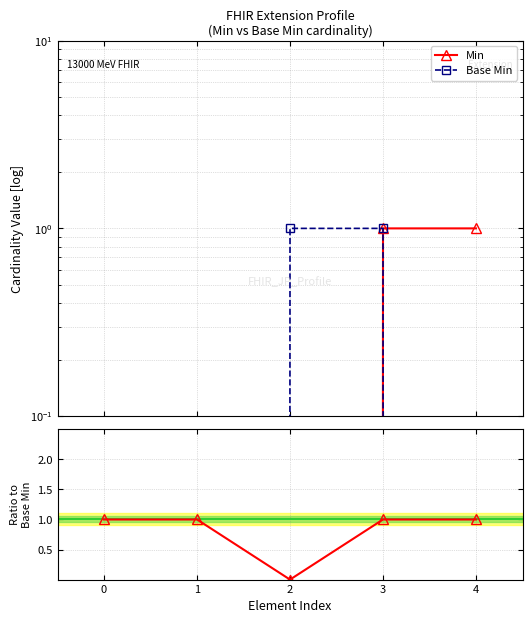

List the series in order of their peak value, lowest first.

Min, Base Min, Min / Base Min